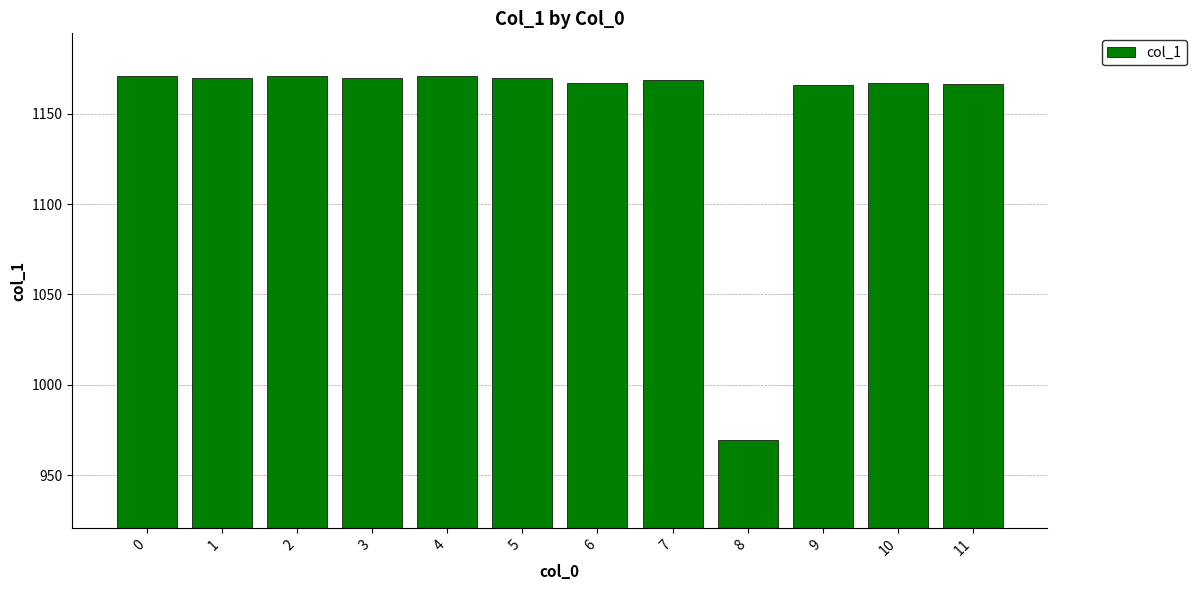

The chart shows a value of 969.3 at 8. True or false?

True